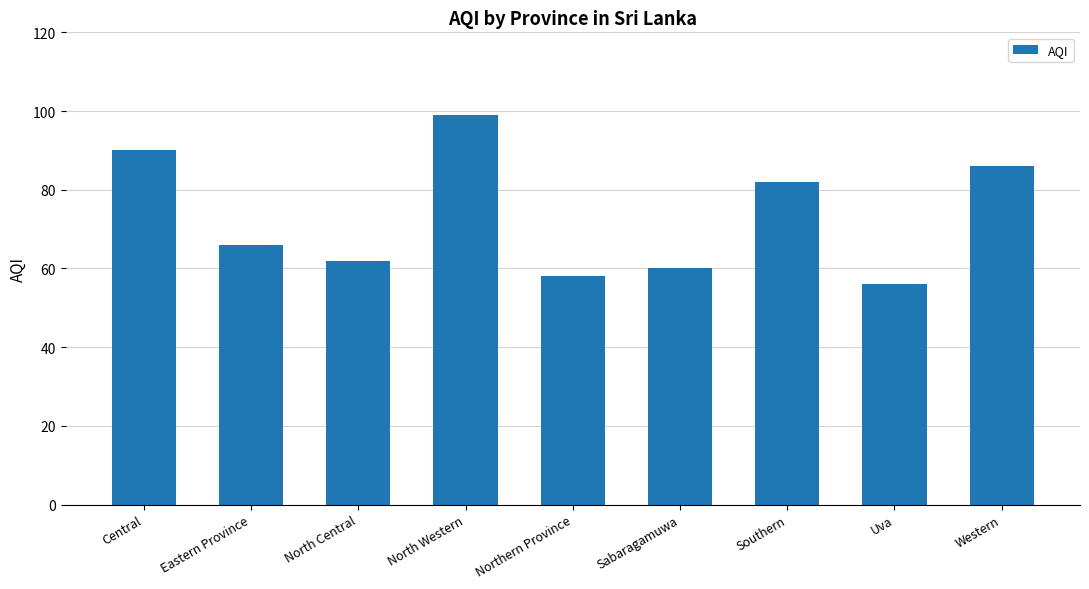

Rank the categories by value from lowest to highest.

Uva, Northern Province, Sabaragamuwa, North Central, Eastern Province, Southern, Western, Central, North Western